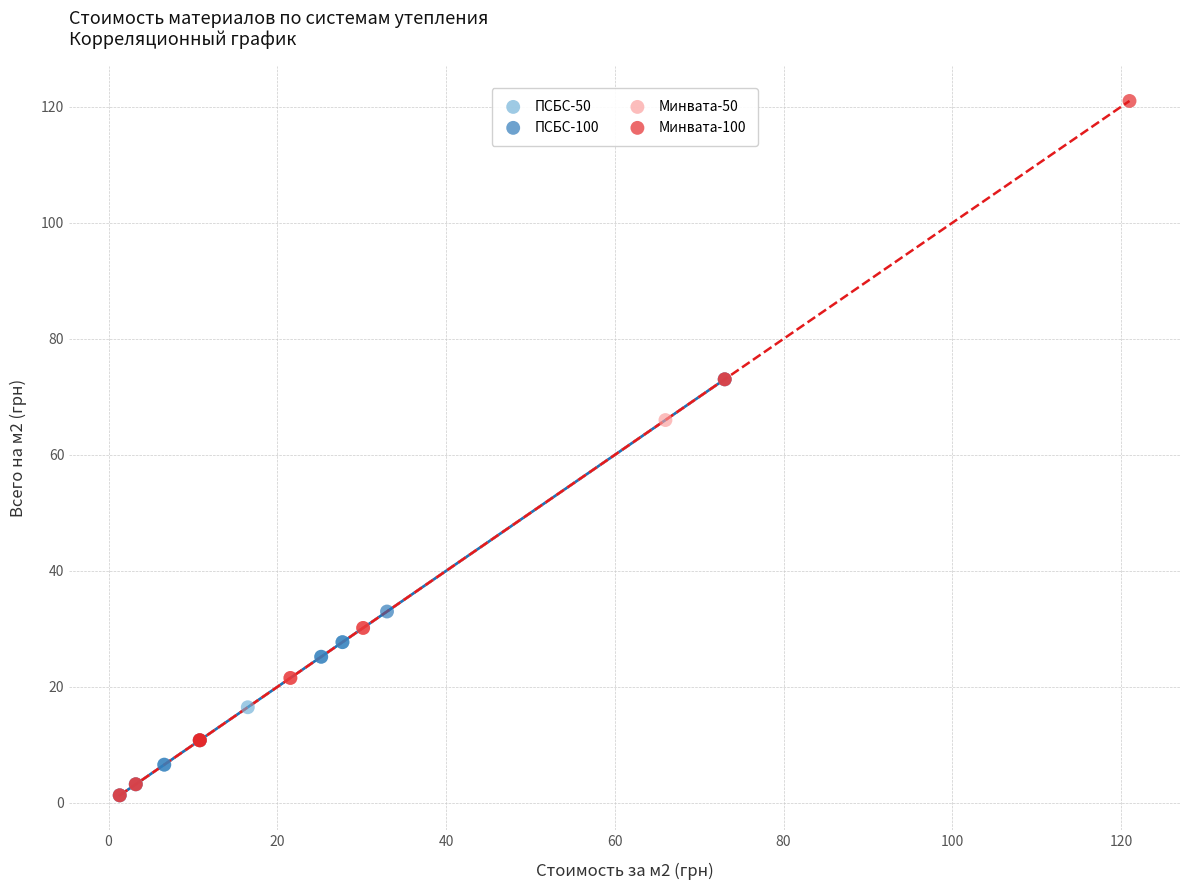

Which series reaches the maximum Y coordinate?

Минвата-100